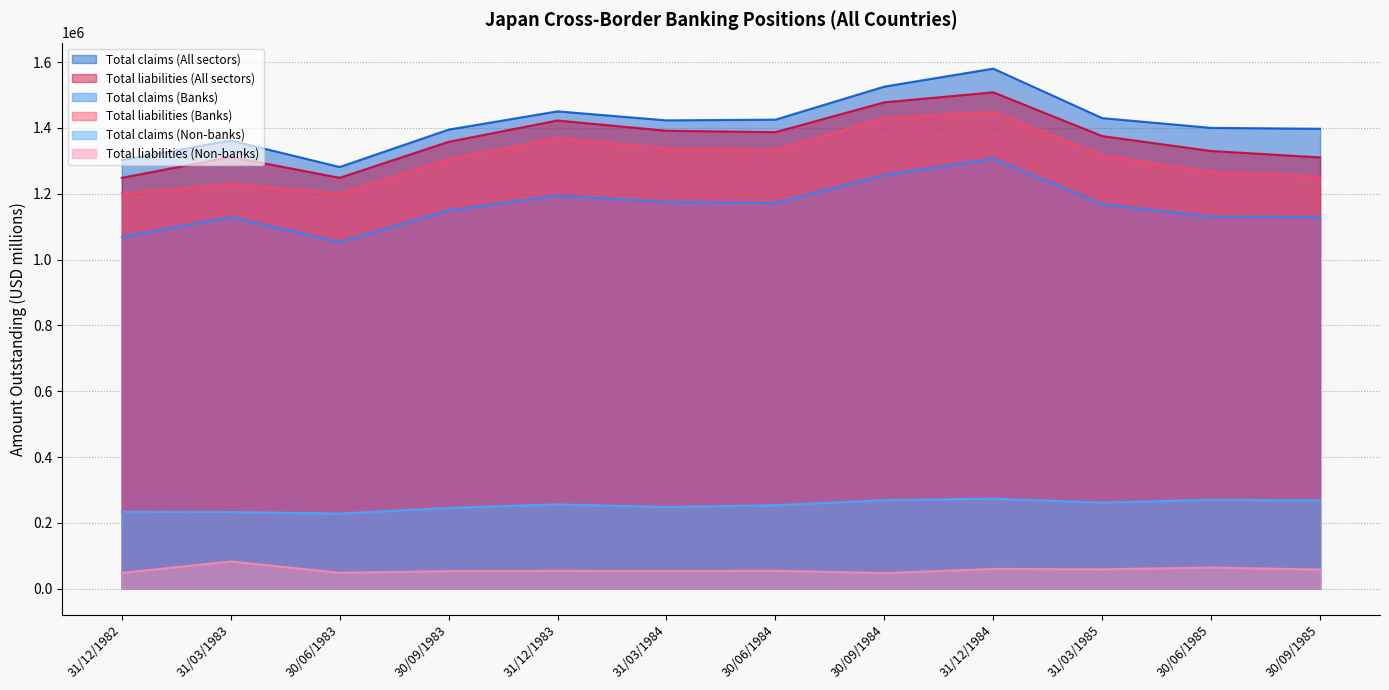

What is the difference between the Total claims (All sectors) values at 31/03/1983 and 31/03/1984?

61206